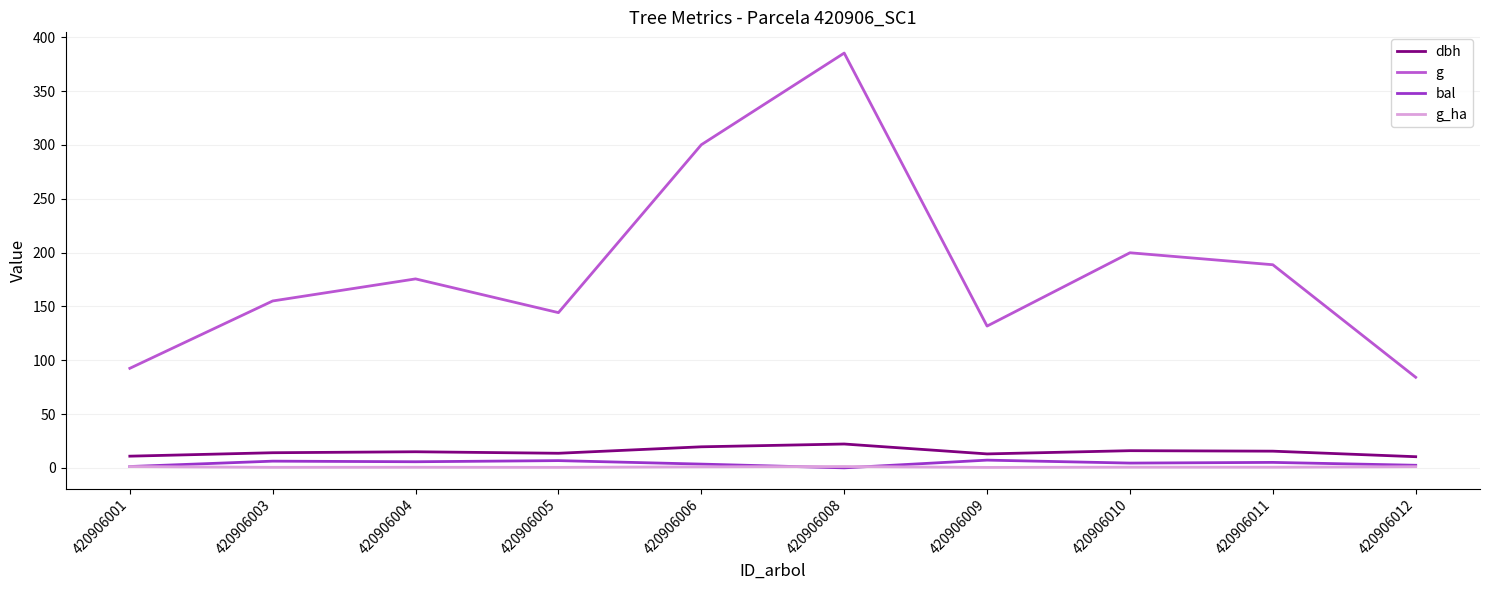

Which series has the widest spread of values?

g